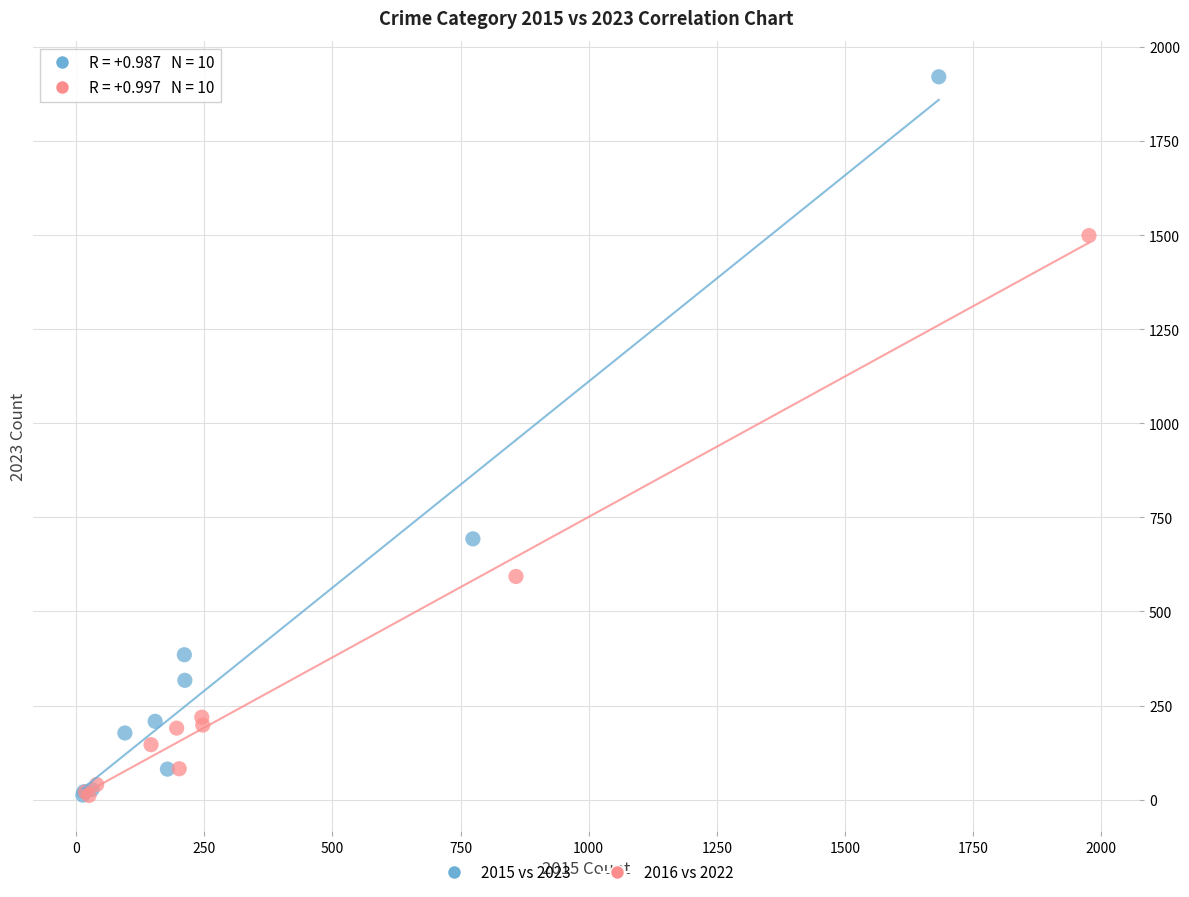

Which series contains the highest Y value?

2015 vs 2023